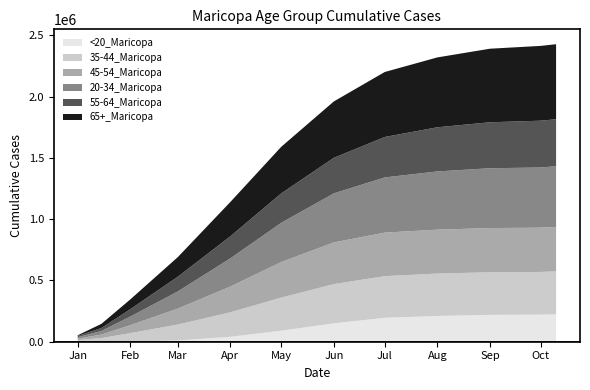

Reading left to right, transcribe all the data shown in this chart.

55-64_Maricopa: 9728	23851	60000	120000	180000	240000	290000	330000	360000	375000	381981	383329
65+_Maricopa: 5676	34116	80000	160000	280000	380000	460000	530000	570000	600000	610052	611783
20-34_Maricopa: 11779	29468	70000	140000	230000	320000	400000	450000	475000	488000	490772	495189
45-54_Maricopa: 12092	28713	65000	130000	210000	290000	340000	355000	358000	360500	360926	362710
35-44_Maricopa: 12954	29319	68000	130000	200000	270000	320000	340000	346000	347500	348156	350414
<20_Maricopa: 110	519	2000	10000	40000	90000	150000	195000	210000	219000	221142	223282